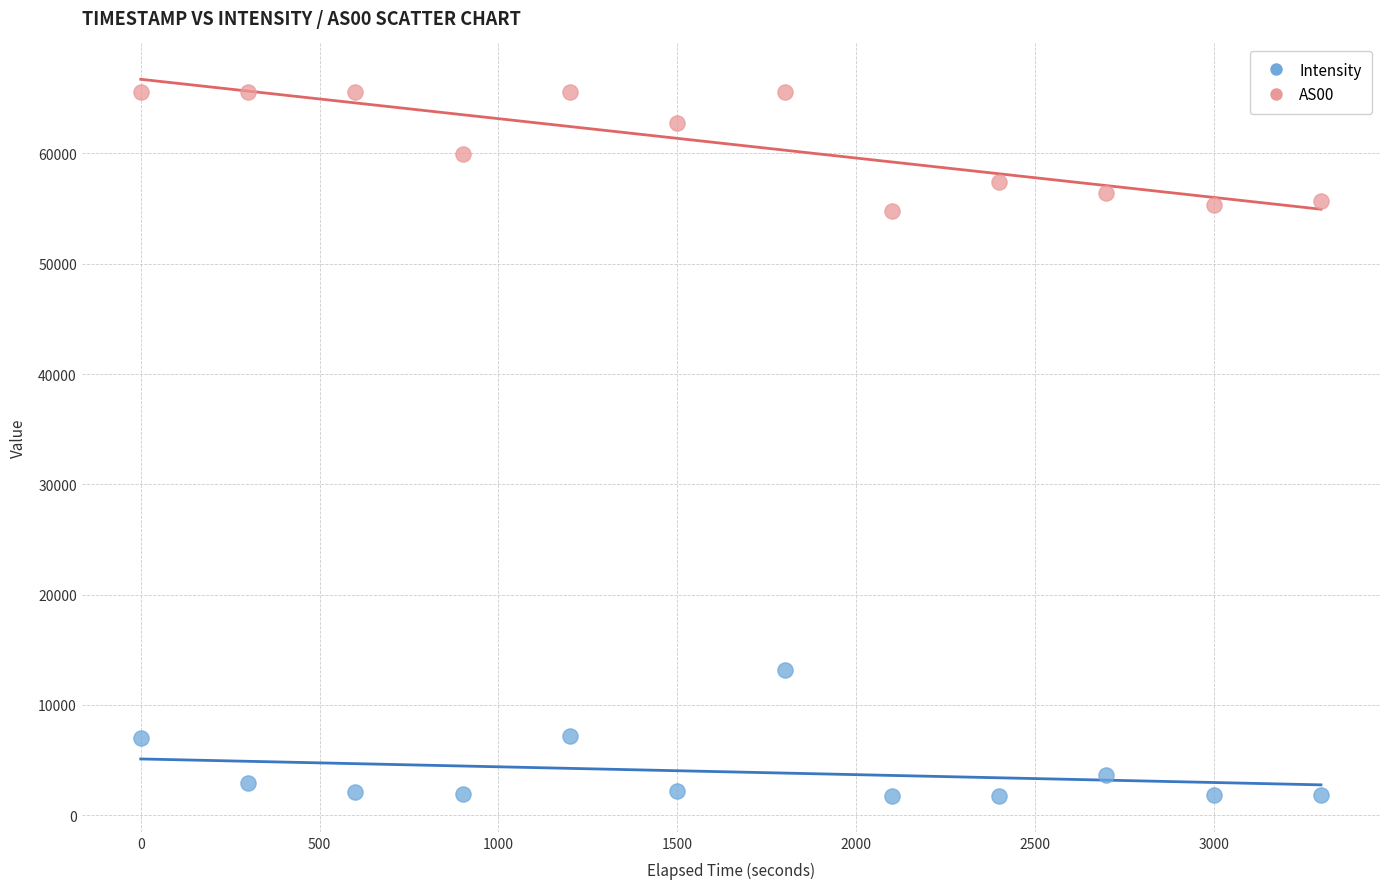

What are all the series names shown in the legend?

Intensity, AS00